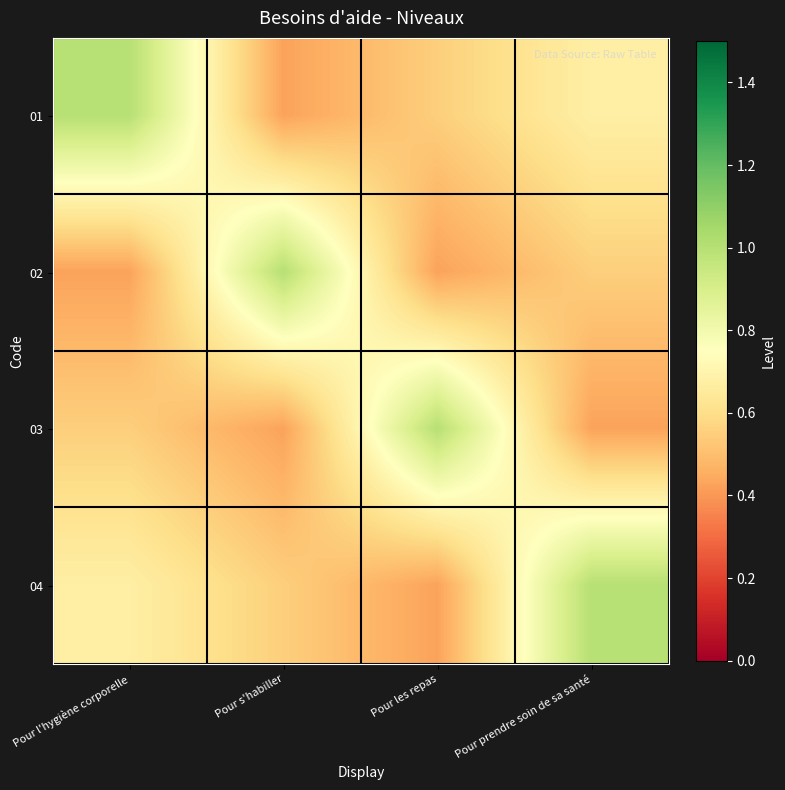

Reading right to left, list all the values displayed in this chart.

01: Pour prendre soin de sa santé=0.7	Pour les repas=0.6	Pour s'habiller=0.4	Pour l'hygiène corporelle=1.0
02: Pour prendre soin de sa santé=0.6	Pour les repas=0.4	Pour s'habiller=1.0	Pour l'hygiène corporelle=0.4
03: Pour prendre soin de sa santé=0.4	Pour les repas=1.0	Pour s'habiller=0.4	Pour l'hygiène corporelle=0.6
04: Pour prendre soin de sa santé=1.0	Pour les repas=0.4	Pour s'habiller=0.6	Pour l'hygiène corporelle=0.7